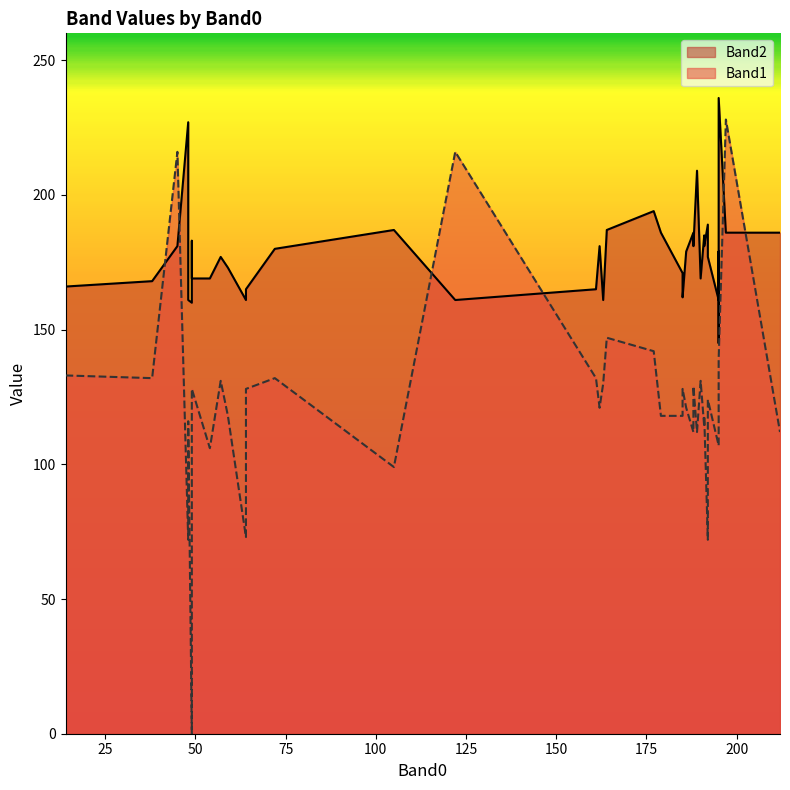

True or false: Band2 and Band1 intersect in this chart.

True